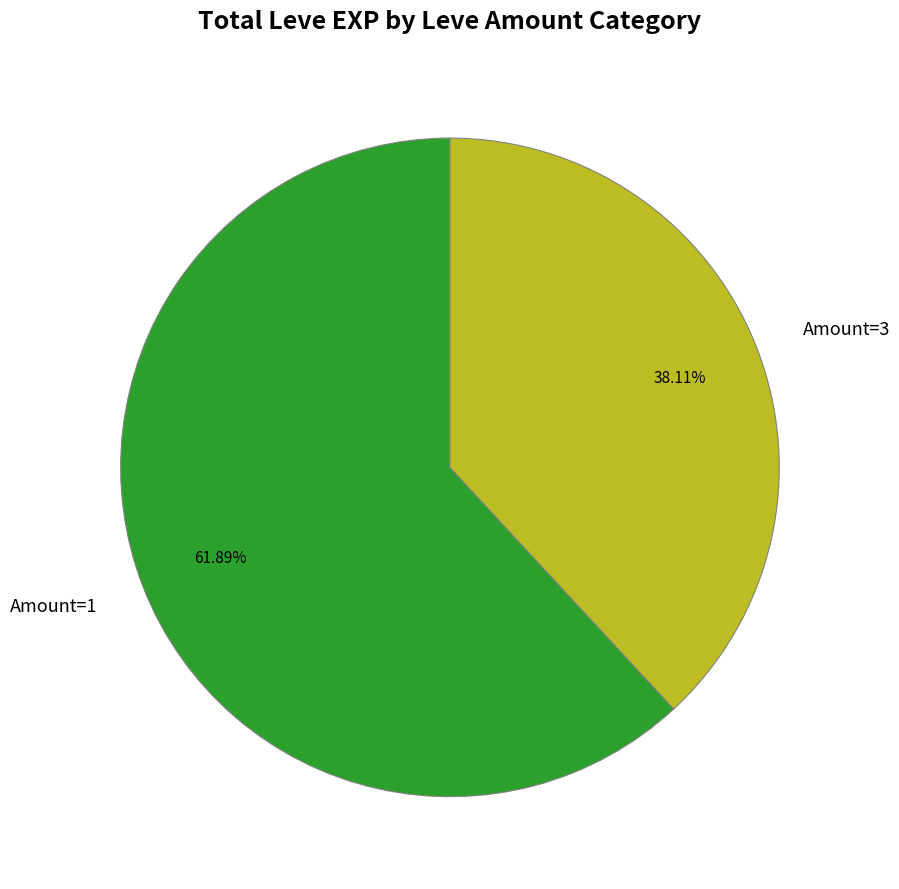

How many segments does this pie chart have?

2